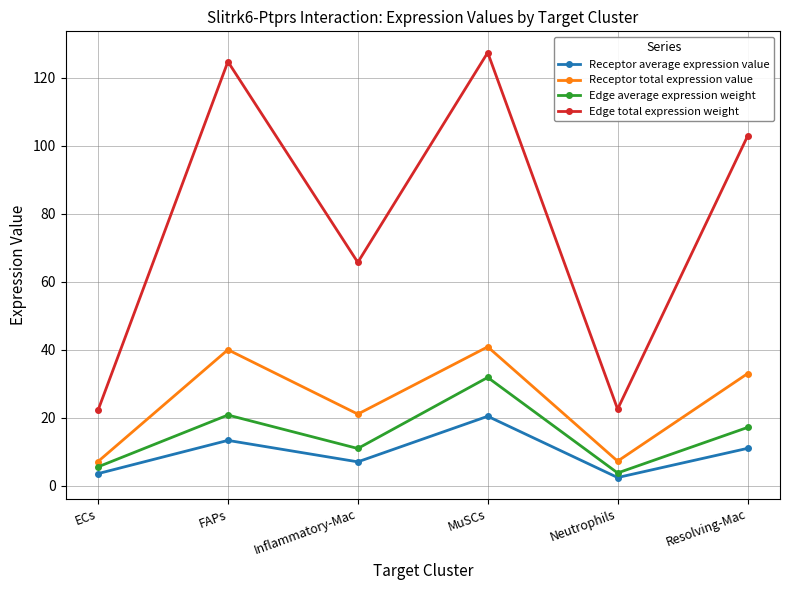

Which series has the largest range (max minus min)?

Edge total expression weight